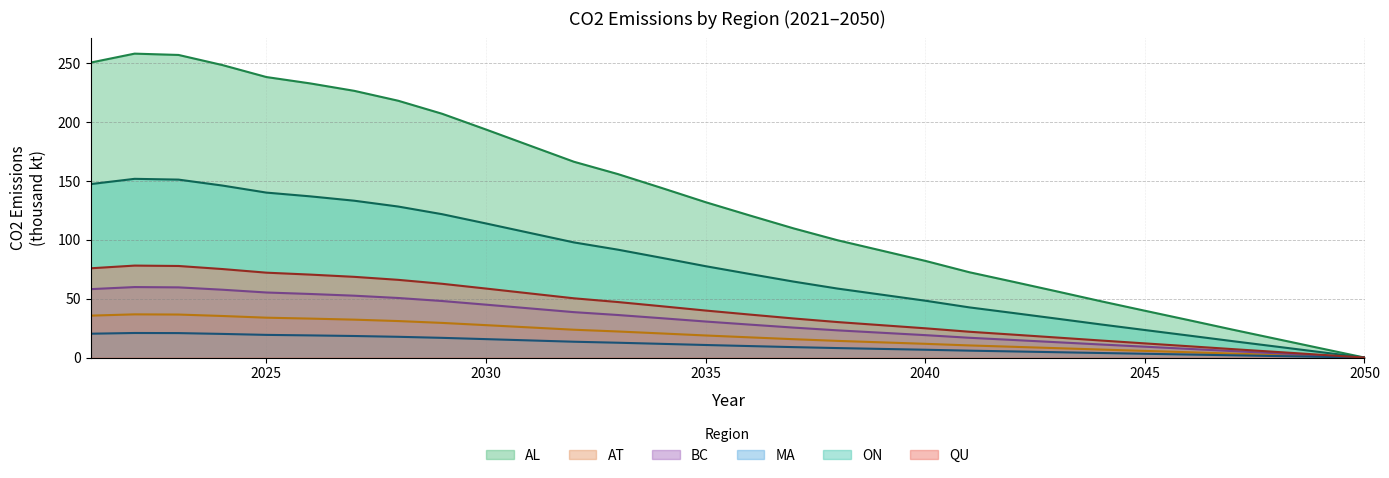

Which series changed the most between 2023 and 2026?

AT